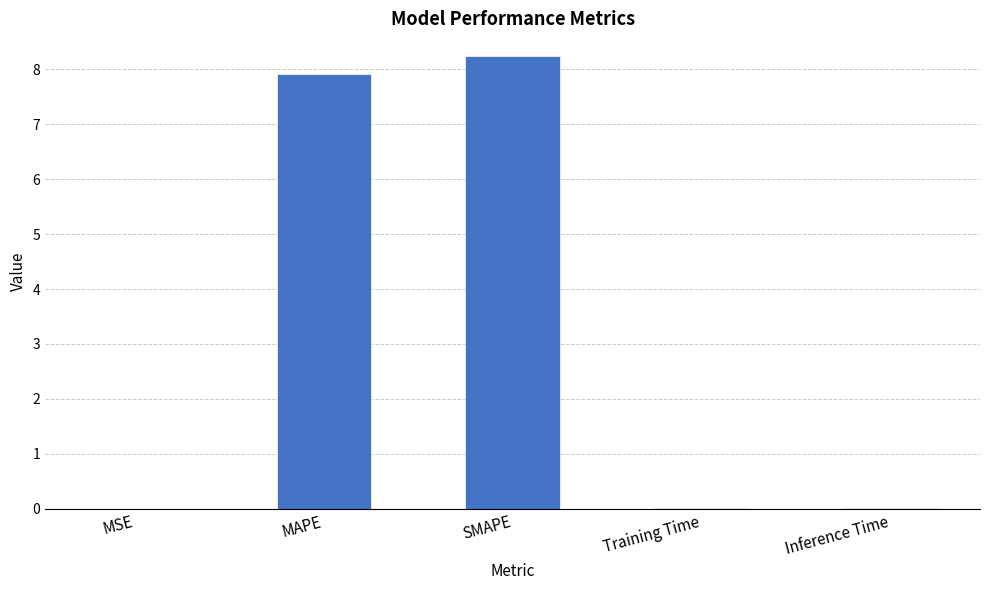

How many categories are shown in the chart?

5